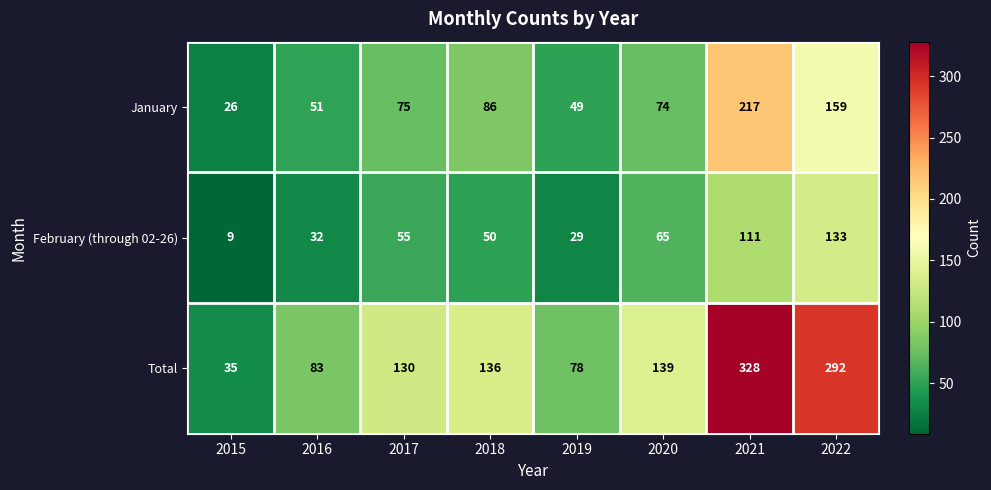

At which label is February (through 02-26) closest to 71?

2020